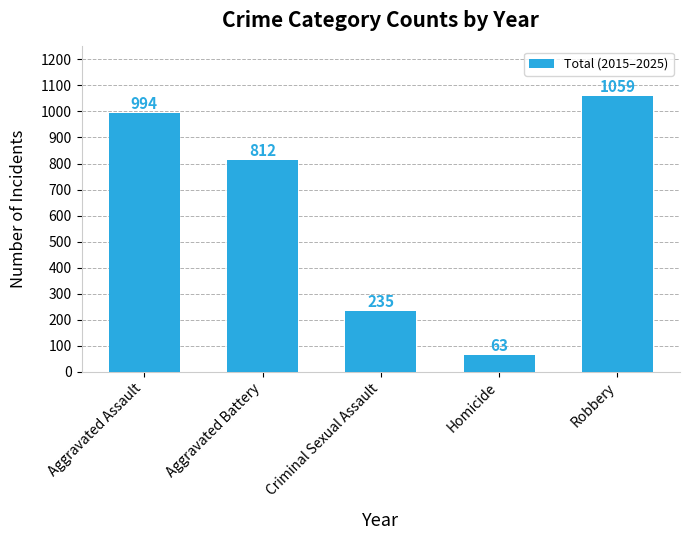

Are the bars grouped side by side (vs. stacked)?

No